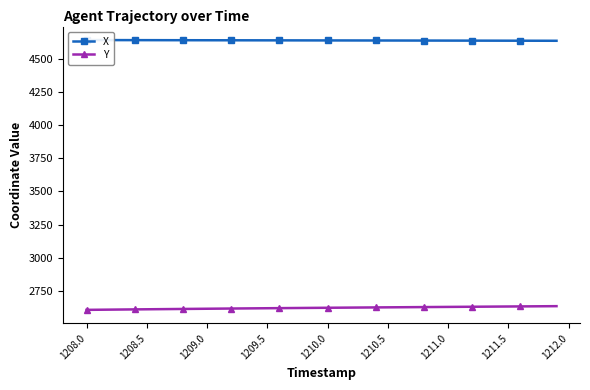

Is this an area chart (filled region under the line)?

No